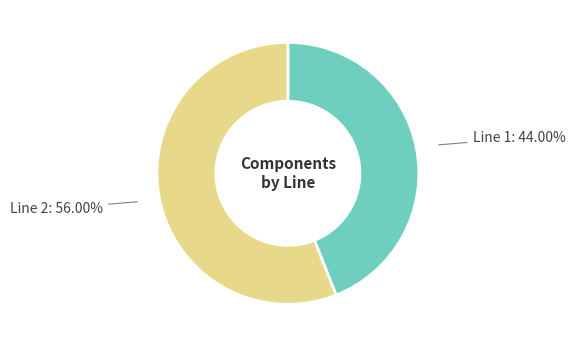

To the nearest percent, what is the difference between the largest and smallest slice percentages?

12%